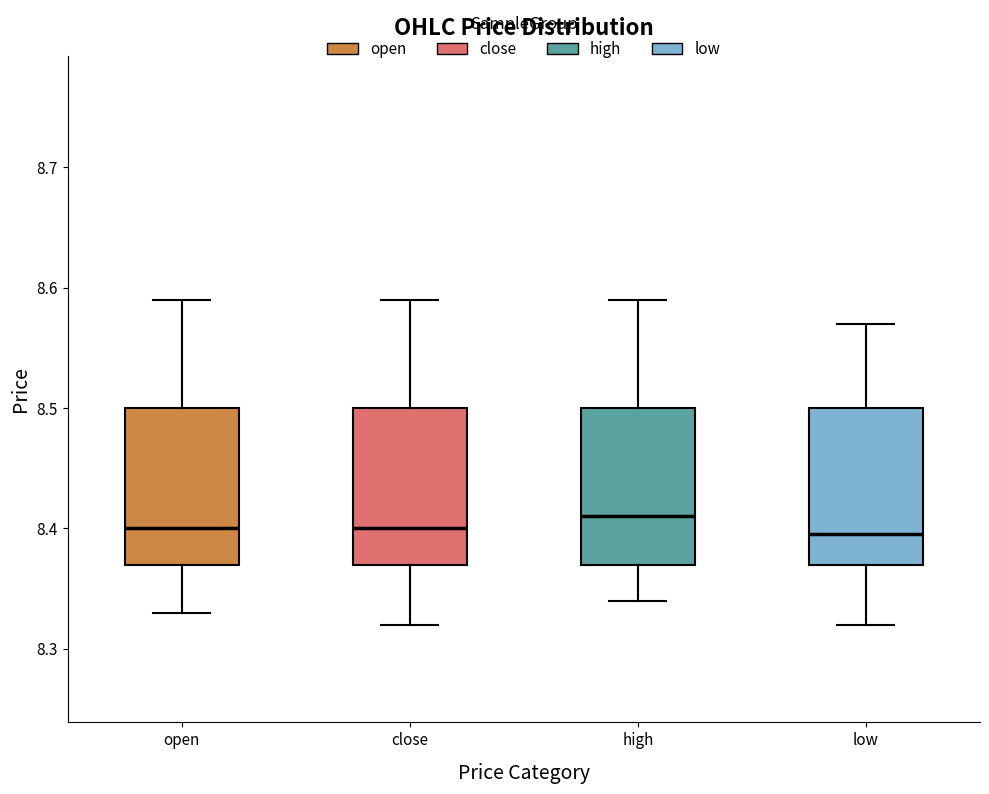

Reading left to right, read every box against the y-axis: the position of its median line, the range the box covers, and the ends of its whiskers. The values are not printed on the chart, so give them approximately, as read against the axis.

open: median 8.40, box 8.37 to 8.50, whiskers 8.33 to 8.59
close: median 8.40, box 8.37 to 8.50, whiskers 8.32 to 8.59
high: median 8.41, box 8.37 to 8.50, whiskers 8.34 to 8.59
low: median 8.40, box 8.37 to 8.50, whiskers 8.32 to 8.57